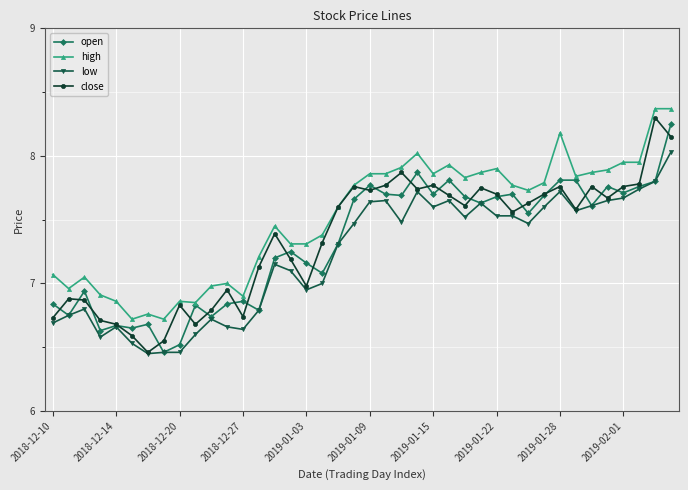

At how many categories does at least one series exceed 6?

40